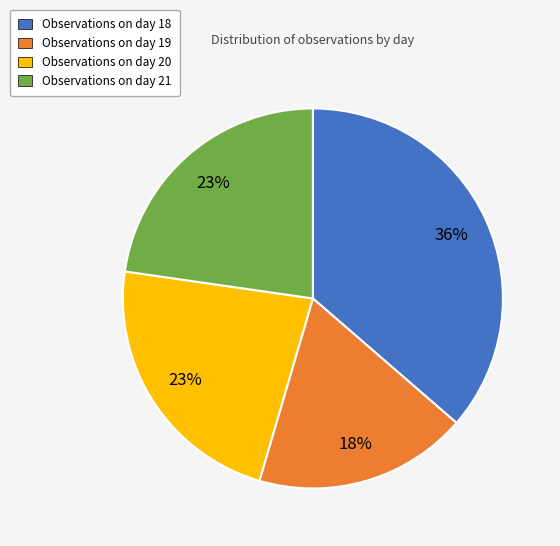

To the nearest percent, what percentage of the pie is Observations on day 20?

23%